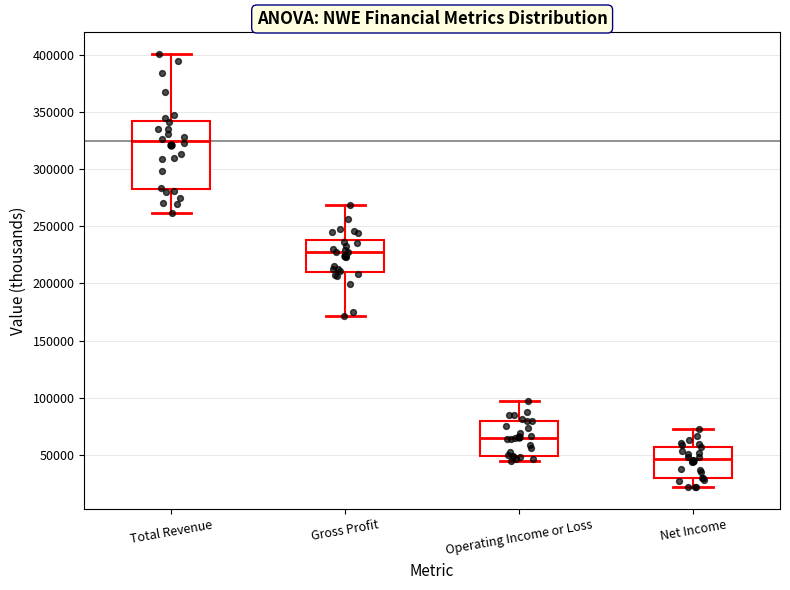

Comparing the boxes themselves (not the whiskers), which one is the tallest?

Total Revenue